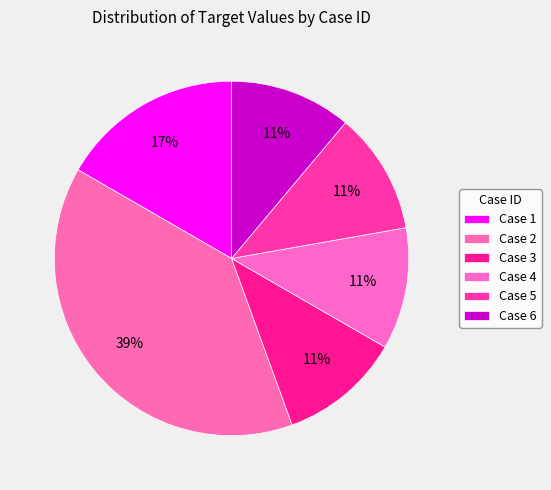

Which category has the smallest portion of the pie?

Case 3